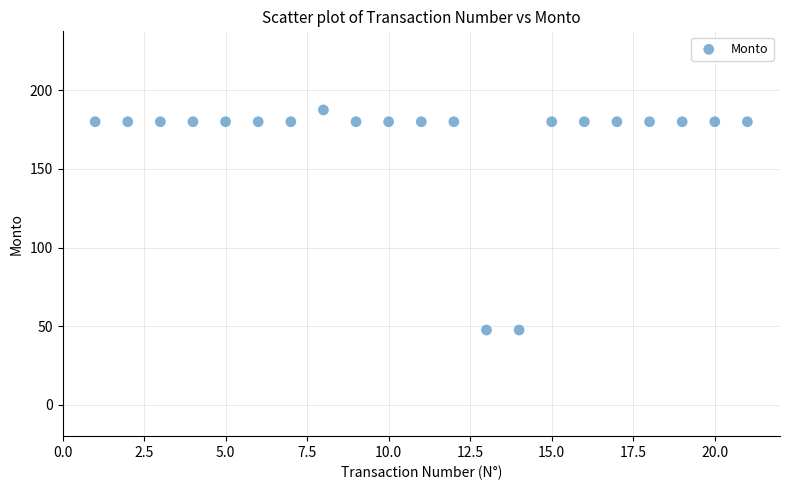

What is the range of X values (max minus min)?

20.0